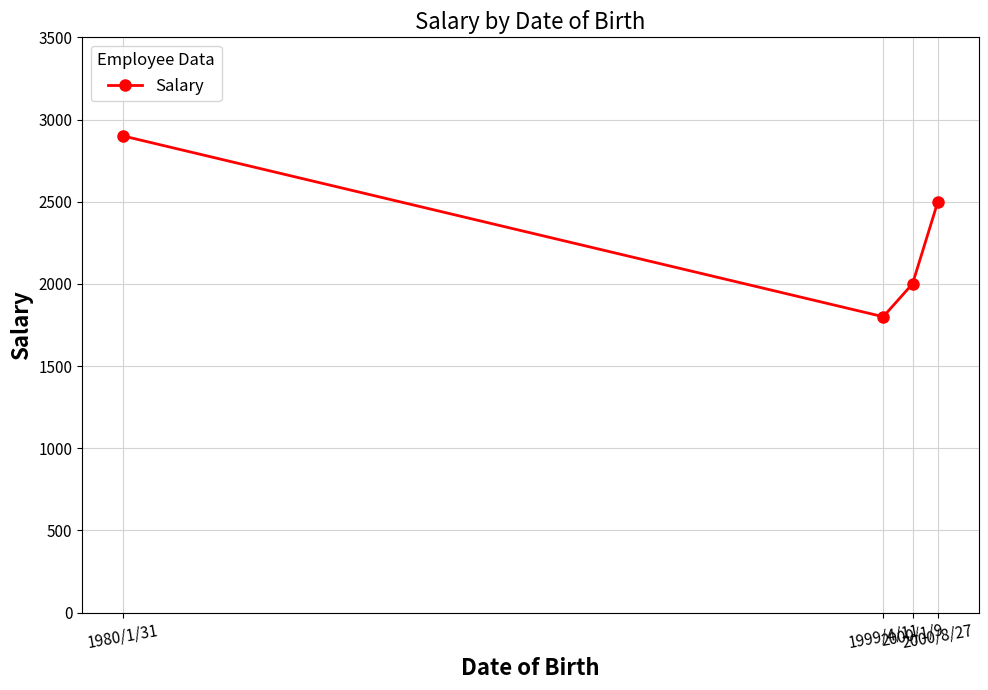

Does the chart display data point markers on the line(s)?

Yes